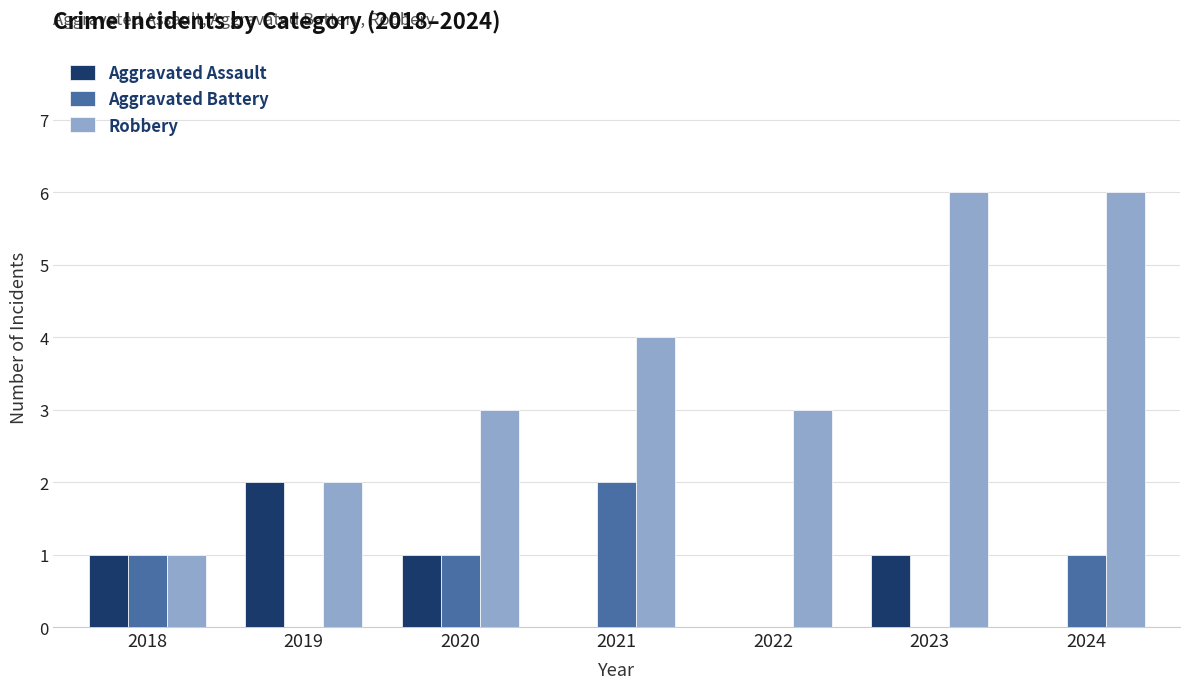

Which series has the largest total across all categories?

Robbery